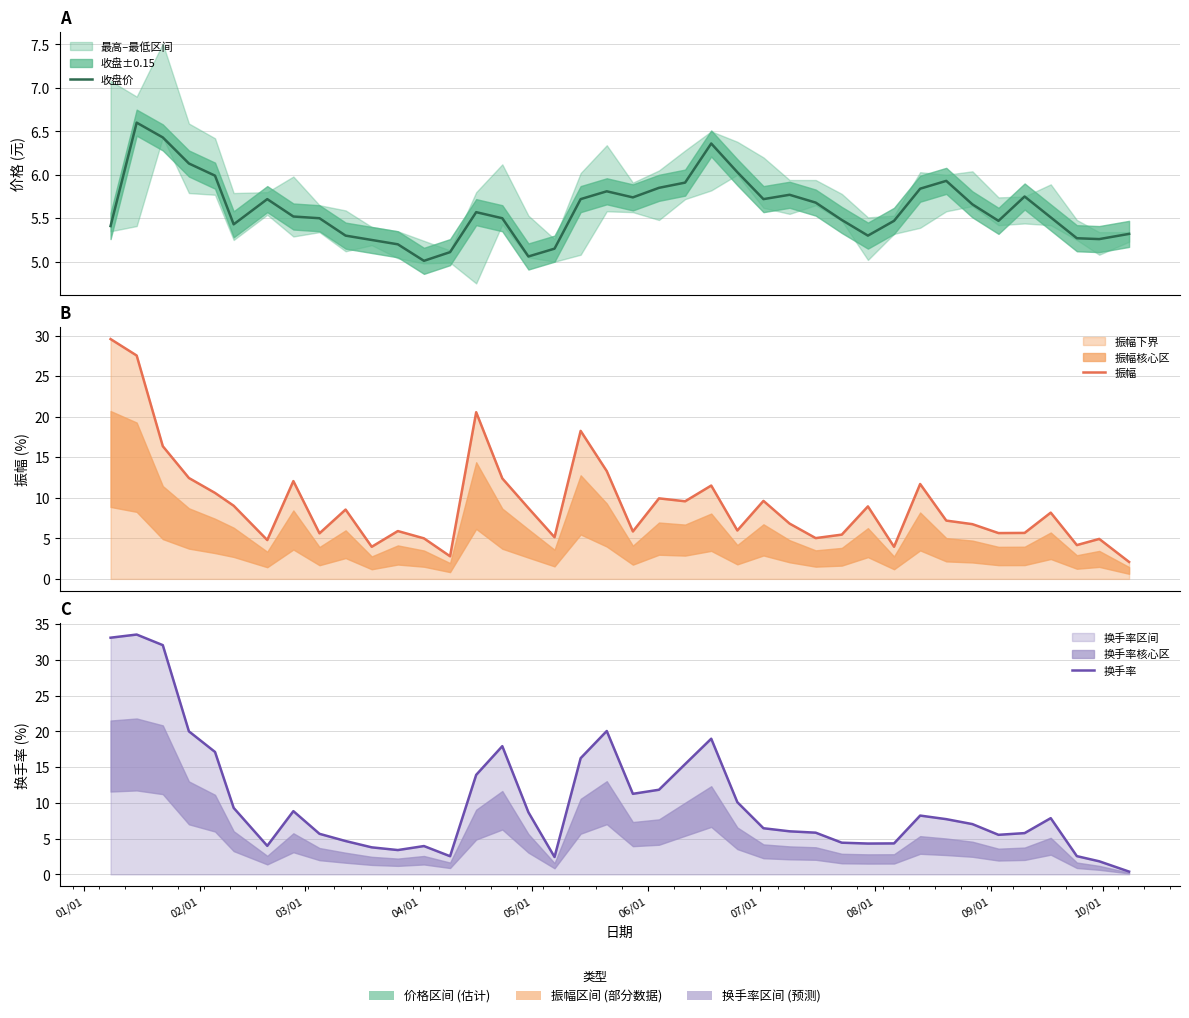

Reading left to right, extract all data points from this chart.

收盘价: 5.4	6.6	6.4	6.1	6.0	5.4	5.7	5.5	5.5	5.3	5.2	5.2	5.0	5.1	5.6	5.5	5.1	5.2	5.7	5.8	5.7	5.8	5.9	6.4	6.0	5.7	5.8	5.7	5.5	5.3	5.5	5.8	5.9	5.7	5.5	5.8	5.5	5.3	5.3	5.3
振幅: 29.6	27.5	16.4	12.4	10.6	9.0	4.8	12.1	5.6	8.6	4.0	5.9	5.0	2.8	20.6	12.4	8.7	5.1	18.2	13.3	5.8	9.9	9.6	11.5	6.0	9.6	6.8	5.0	5.5	8.9	4.0	11.7	7.2	6.8	5.7	5.7	8.2	4.2	4.9	2.1
换手率: 33.1	33.5	32.0	20.0	17.1	9.3	4.0	8.8	5.7	4.7	3.8	3.4	4.0	2.5	13.9	17.9	8.7	2.4	16.2	20.0	11.3	11.8	15.4	19.0	10.1	6.5	6.0	5.8	4.4	4.3	4.3	8.2	7.7	7.0	5.5	5.8	7.9	2.5	1.8	0.4